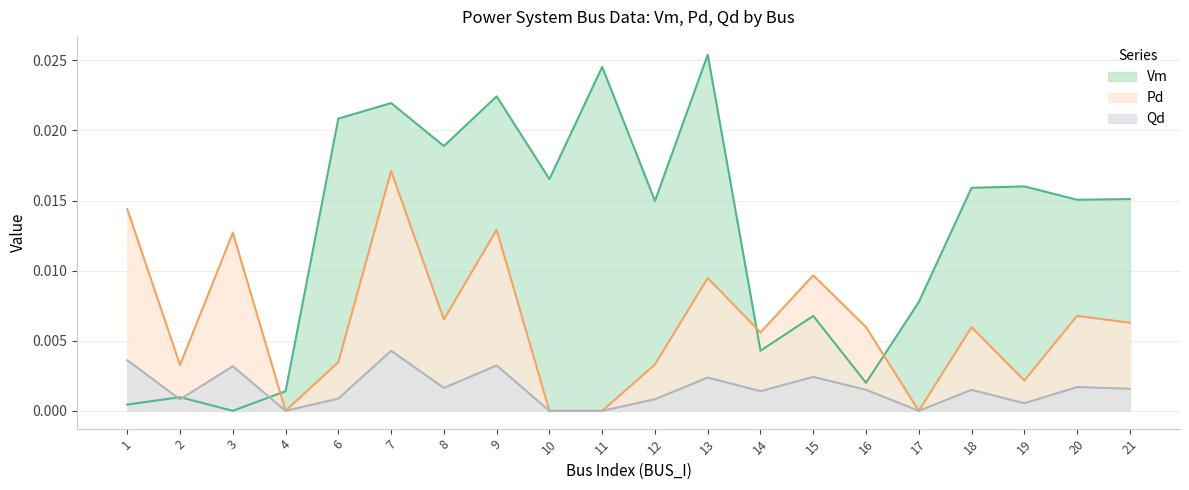

How many times do Pd and Vm cross each other?

3